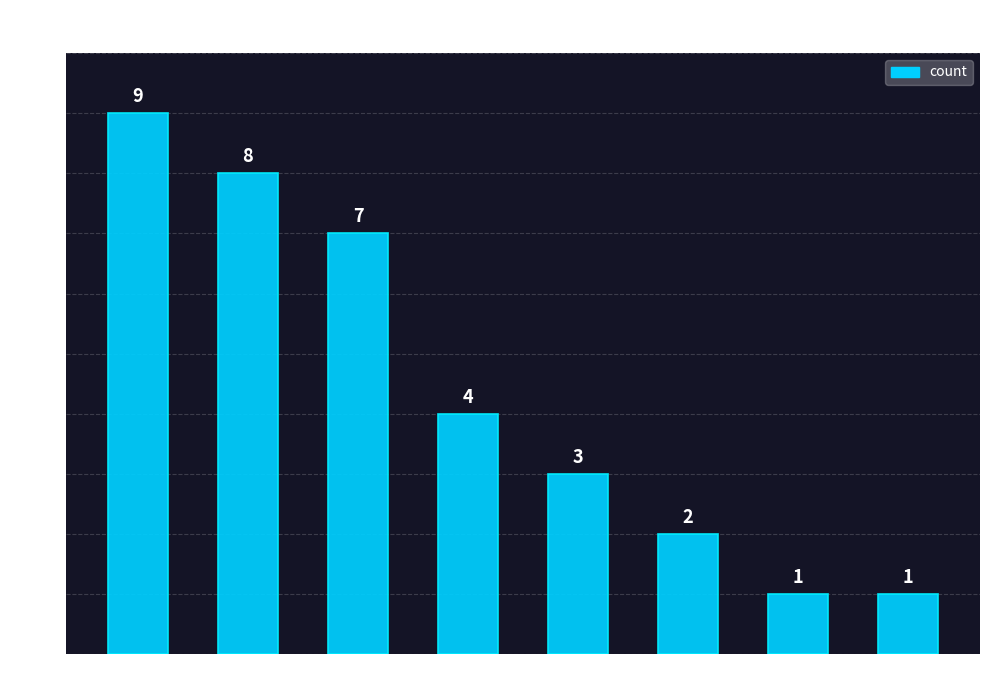

Reading left to right, extract all data points from this chart.

9	8	7	4	3	2	1	1